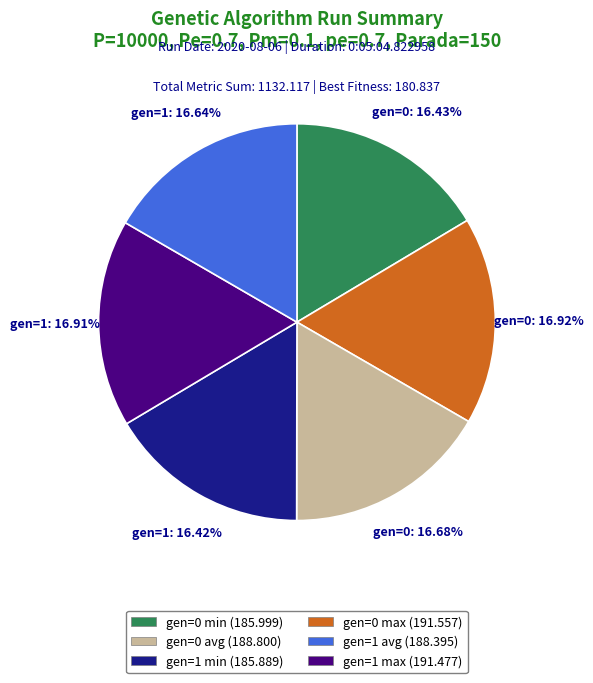

How many slices are in this pie chart?

6